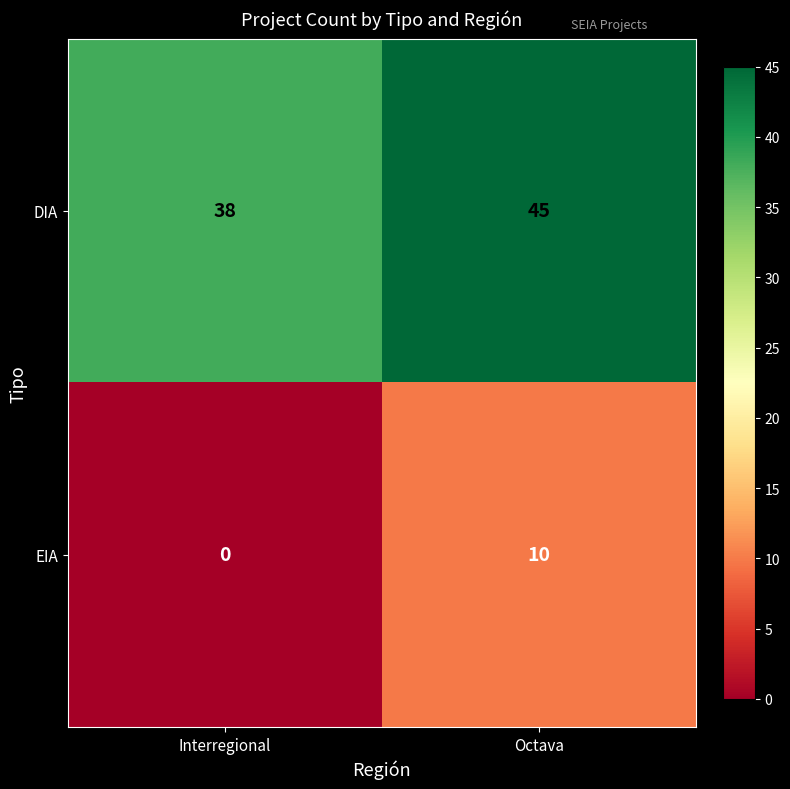

At which category does the chart reach its peak across all series?

Octava